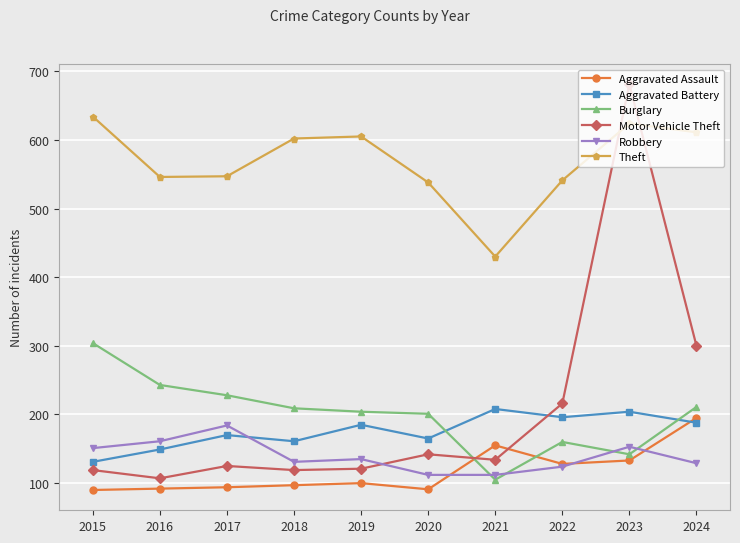

What is the greatest value displayed?

681